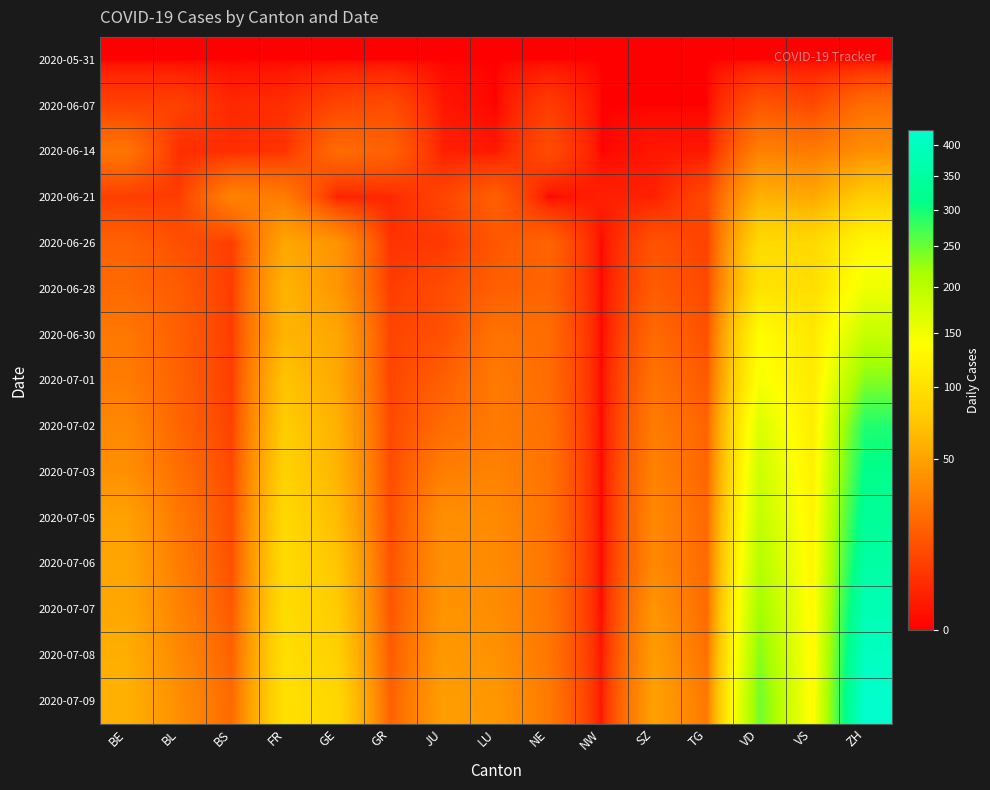

Which series has the largest total across all categories?

2020-07-09